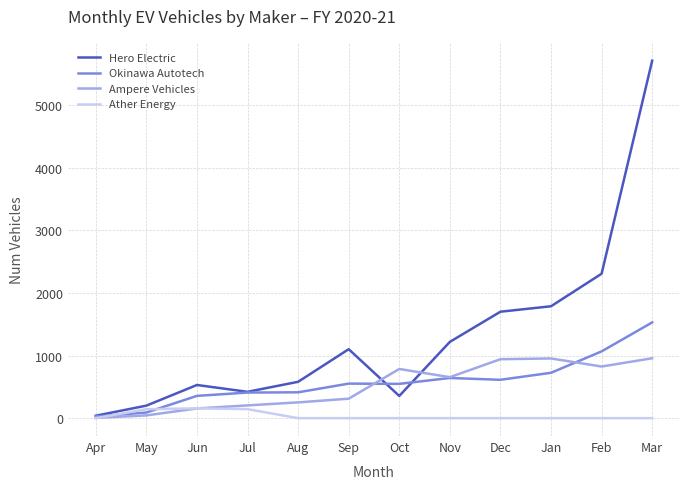

Does the chart display data point markers on the line(s)?

No